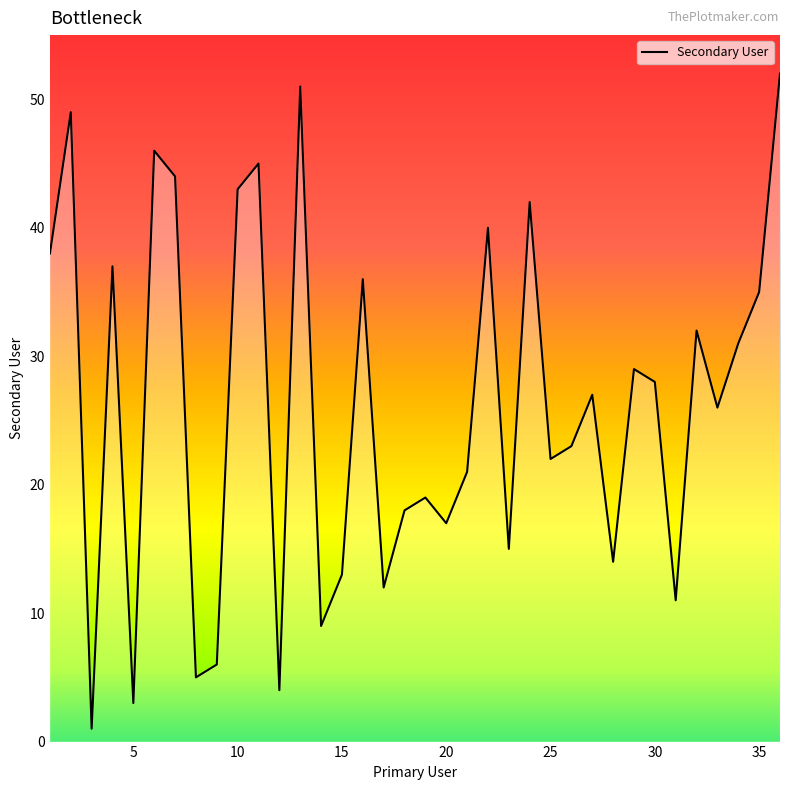

What is the difference between the maximum and minimum values?

51